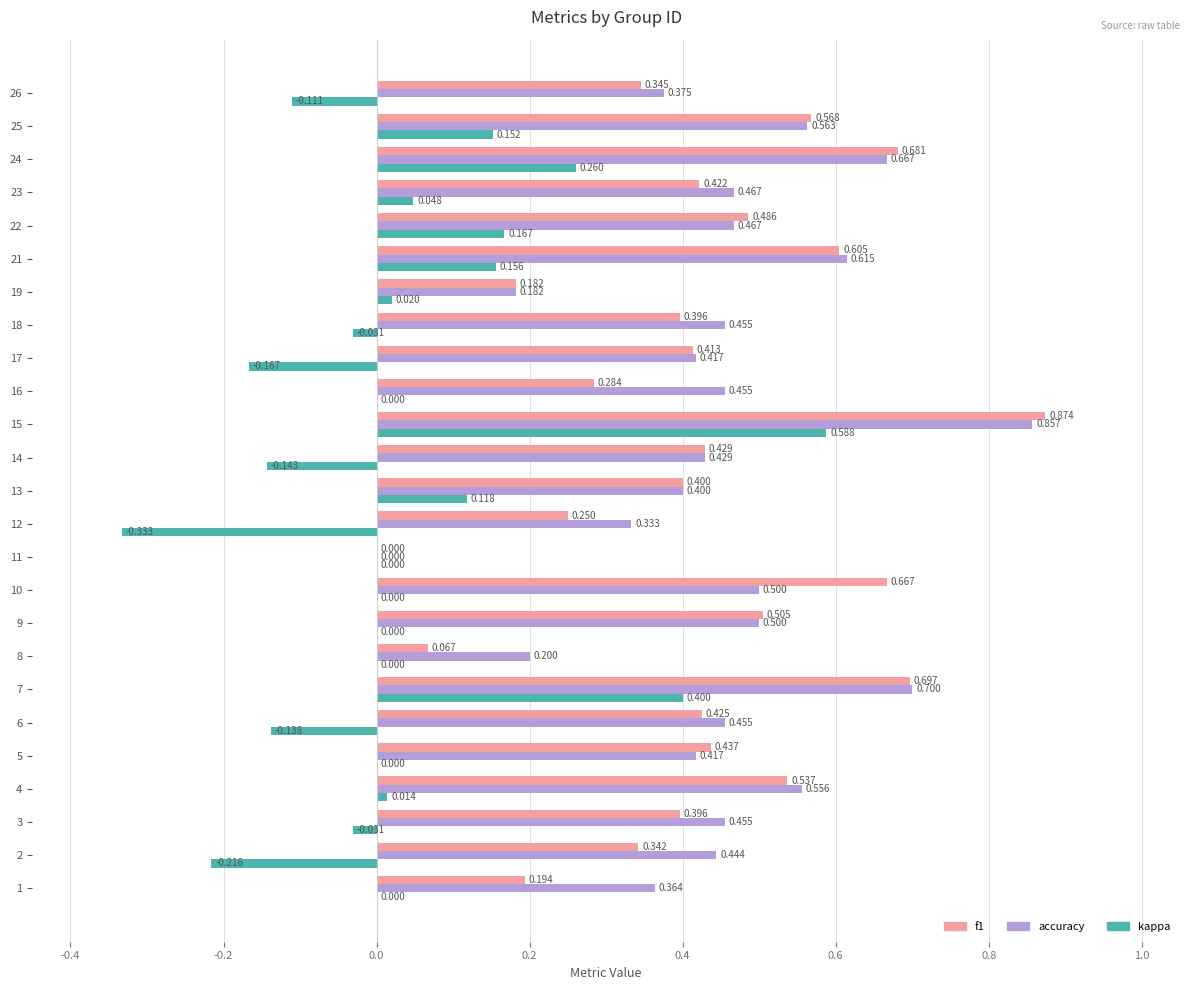

Is the value of accuracy at 13 greater than the value of f1 at 10?

No